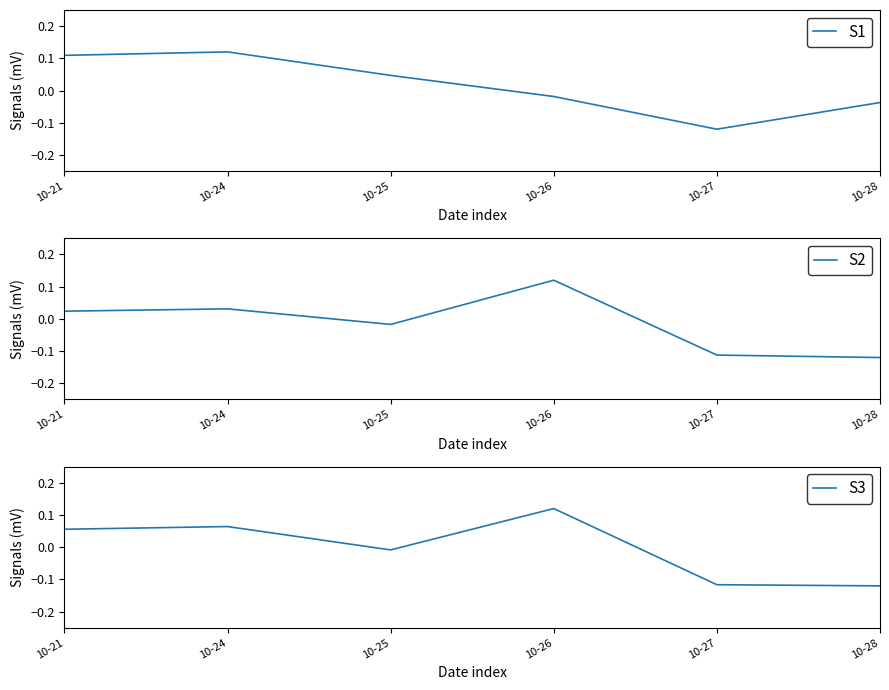

Reading left to right, extract all data points from this chart.

S1: 0.1	0.1	0.0	-0.0	-0.1	-0.0
S2: 0.0	0.0	-0.0	0.1	-0.1	-0.1
S3: 0.1	0.1	-0.0	0.1	-0.1	-0.1